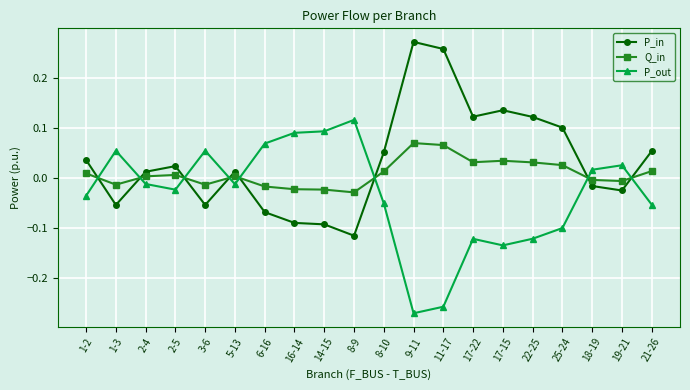

List the series in order of their peak value, lowest first.

Q_in, P_out, P_in